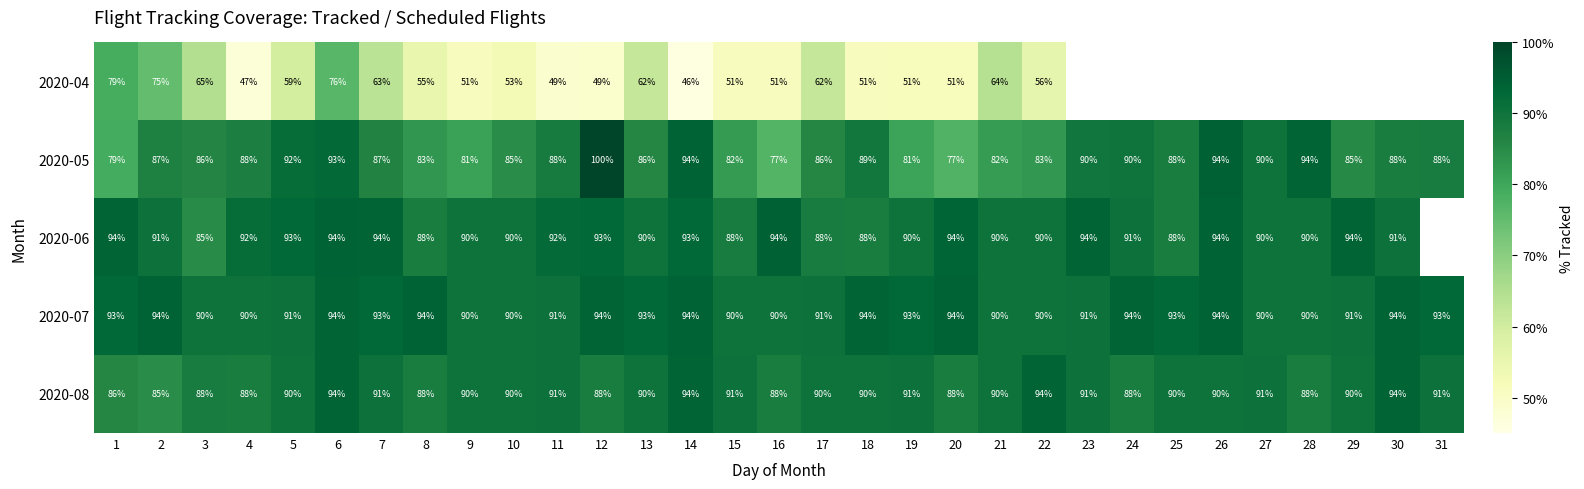

Is the value of 2020-07 at 27 greater than the value of 2020-05 at 18?

Yes